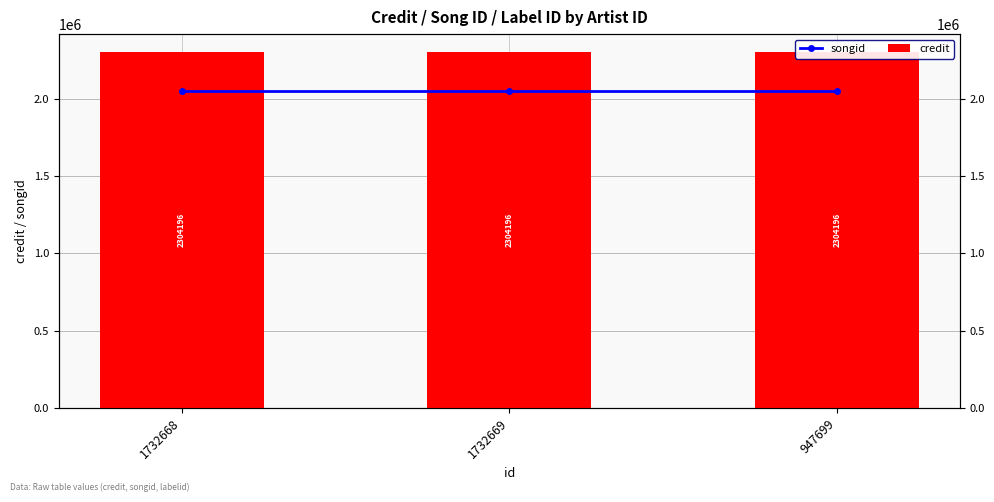

At which category is the sum across all series the highest?

1732668